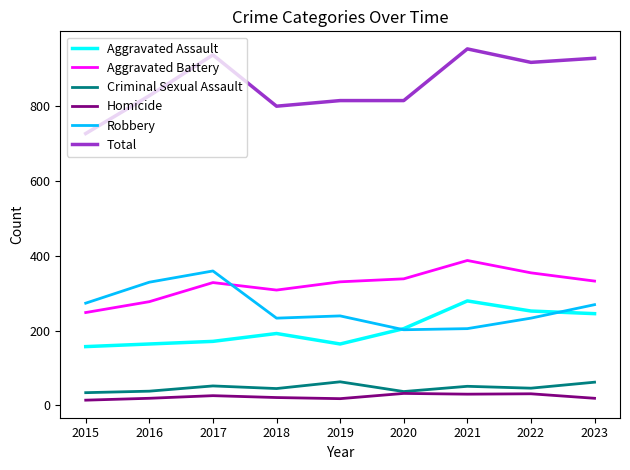

What is the sum of all Criminal Sexual Assault values?

428